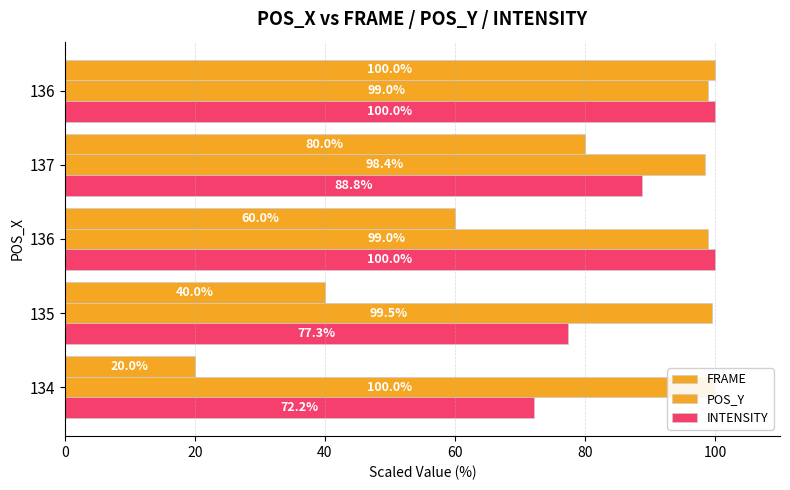

Which series has the largest total across all categories?

POS_Y